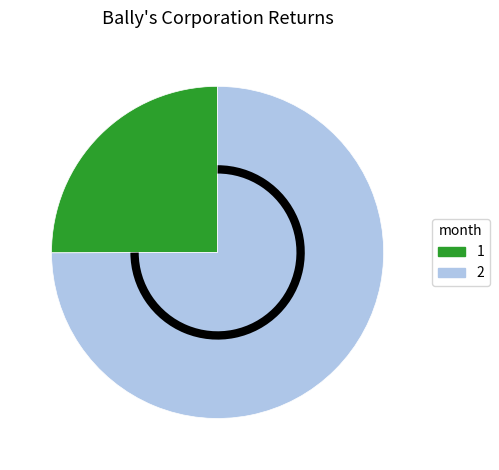

What is the majority slice?

2